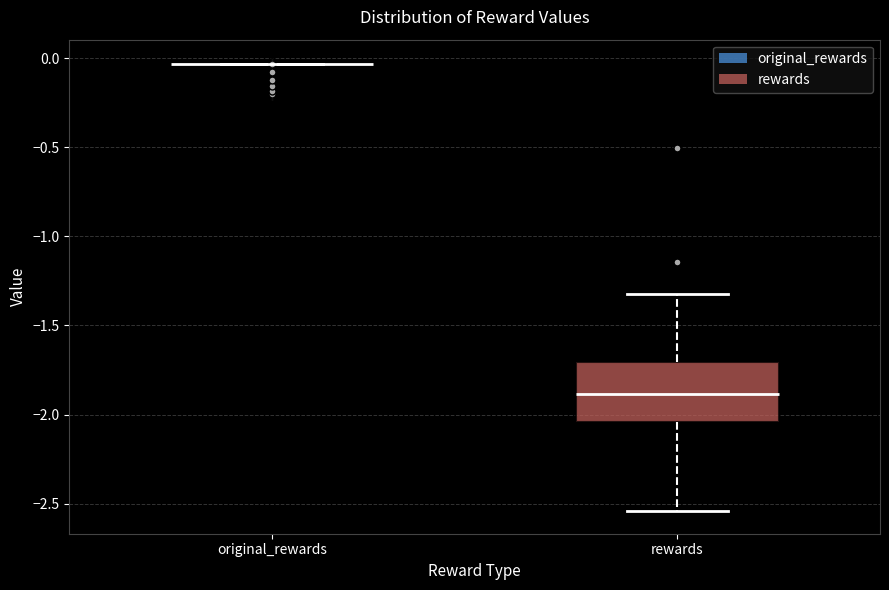

Comparing the boxes themselves (not the whiskers), which one is the tallest?

rewards